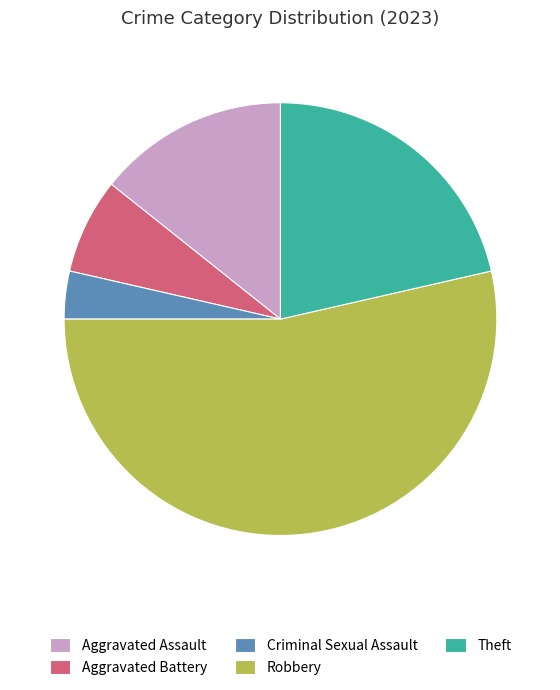

Which category has the smallest portion of the pie?

Criminal Sexual Assault